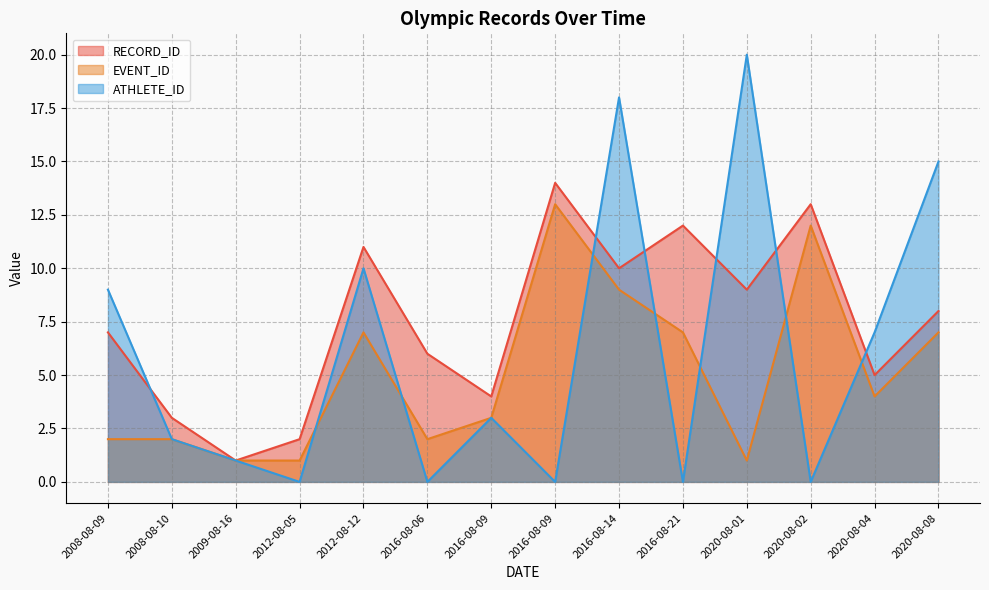

How many series are shown in this chart?

3